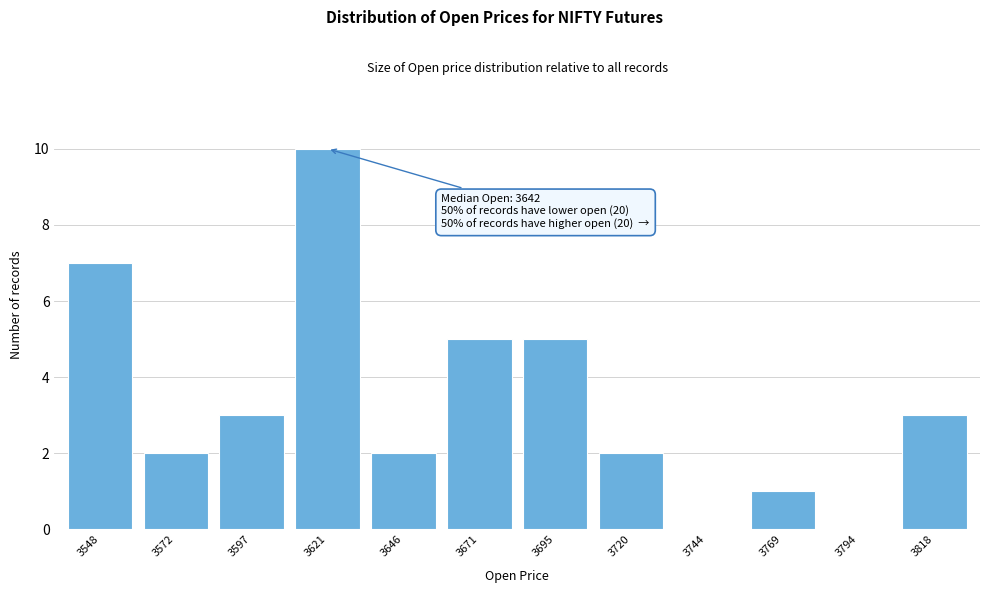

Reading right to left, what are all the values shown in this chart?

3818=3	3794=0	3769=1	3744=0	3720=2	3695=5	3671=5	3646=2	3621=10	3597=3	3572=2	3548=7